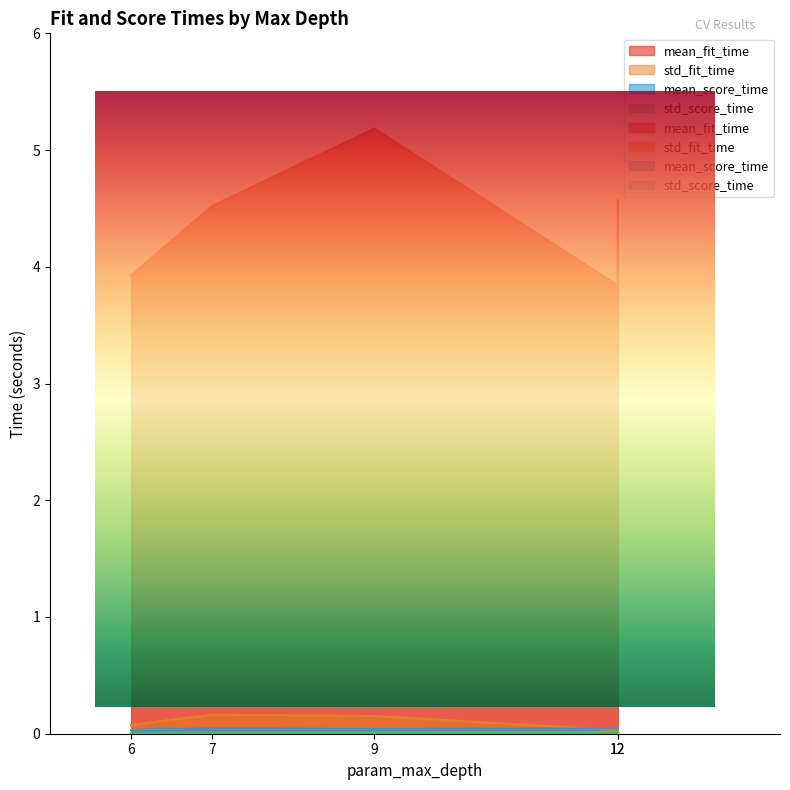

Between which two adjacent categories do mean_score_time and std_fit_time first intersect?

12 and 9